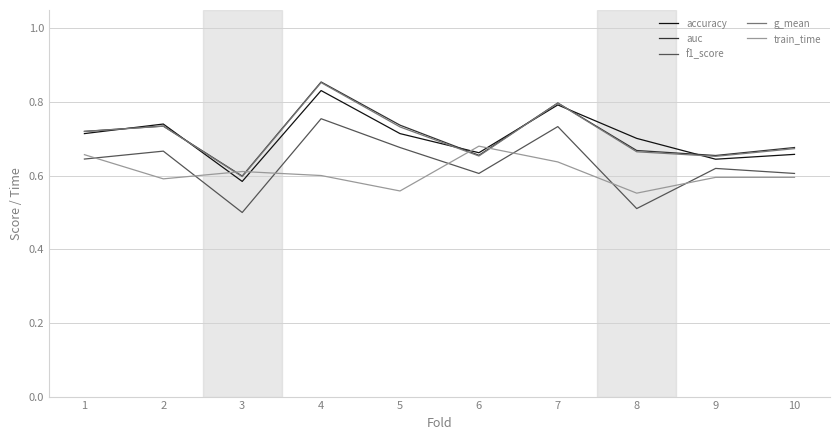

What is the difference between the maximum and minimum values in the g_mean series?

0.3